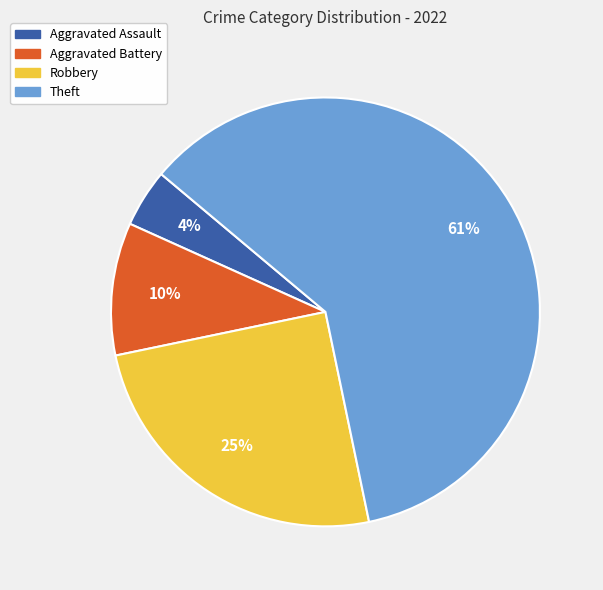

To the nearest percent, what is the average slice percentage?

25%